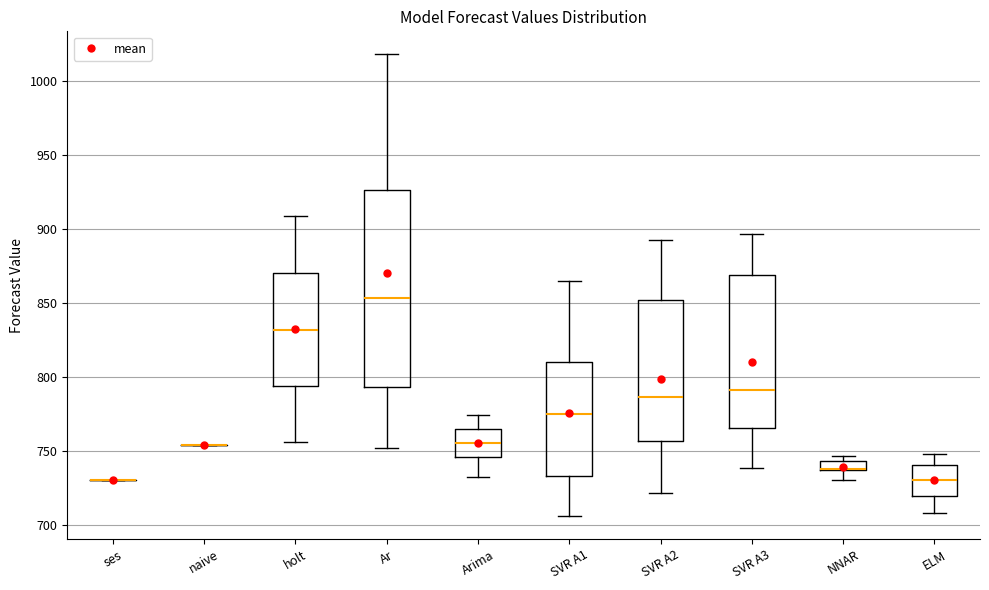

Which box is the tallest, from its lower edge to its upper edge?

Ar